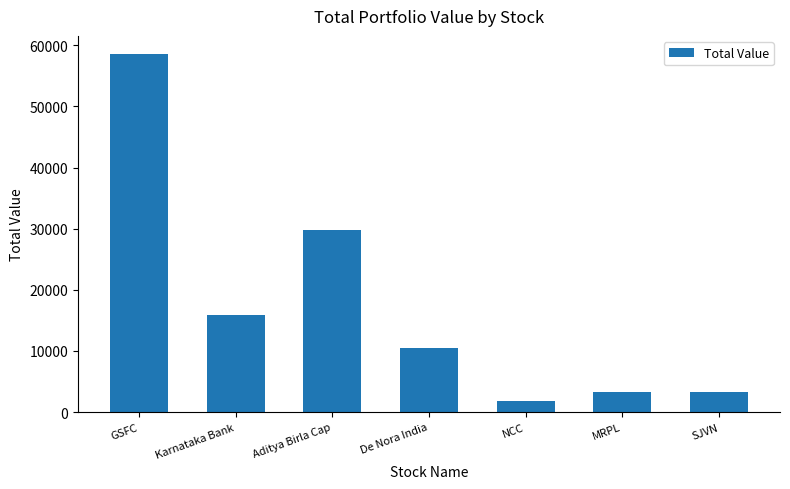

Which category has the lowest value across all series?

NCC